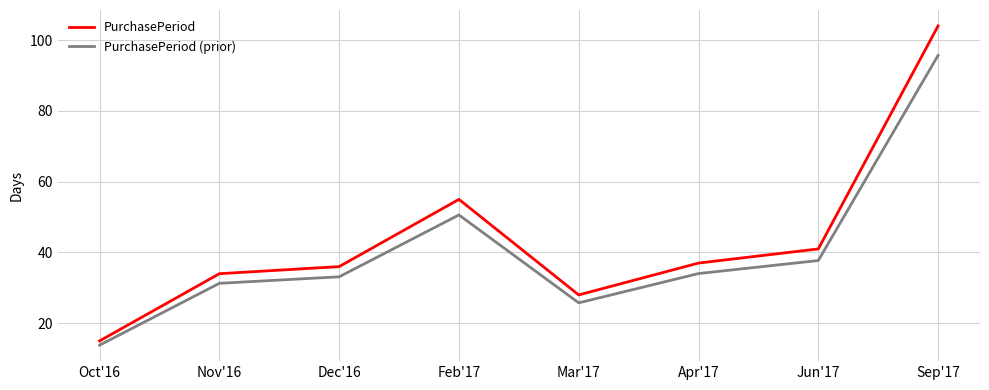

At how many categories does at least one series exceed 93?

1